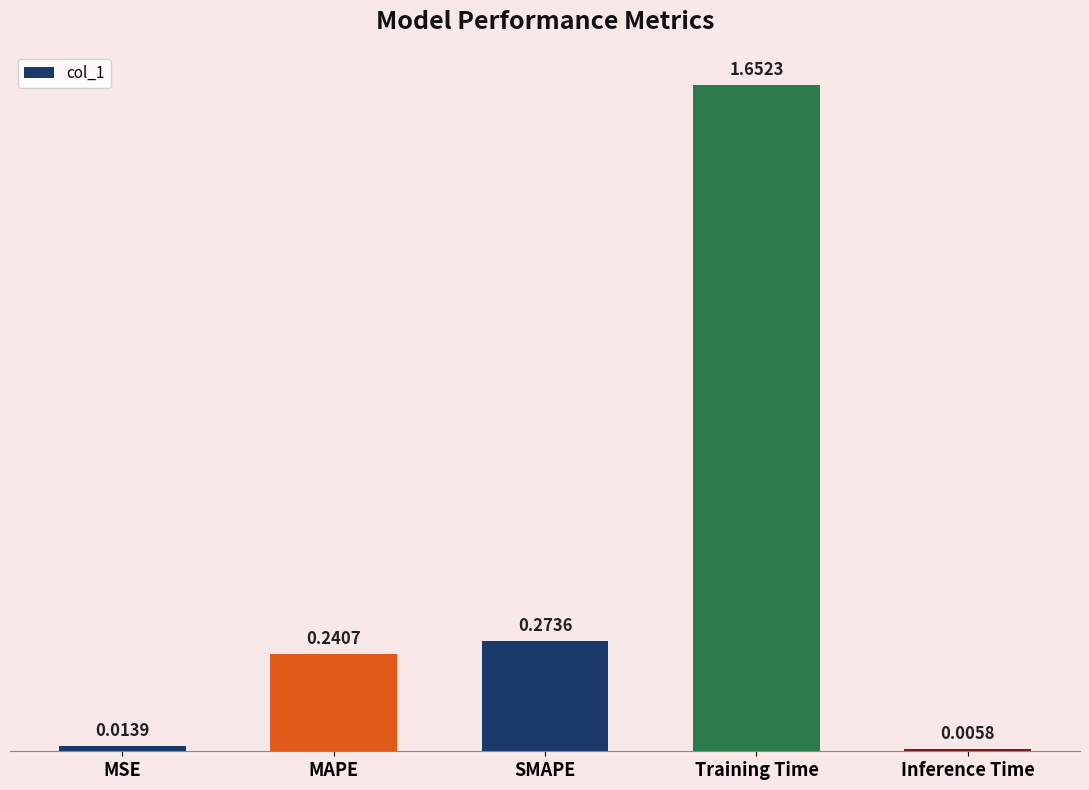

What is the difference between the maximum and minimum values?

1.6